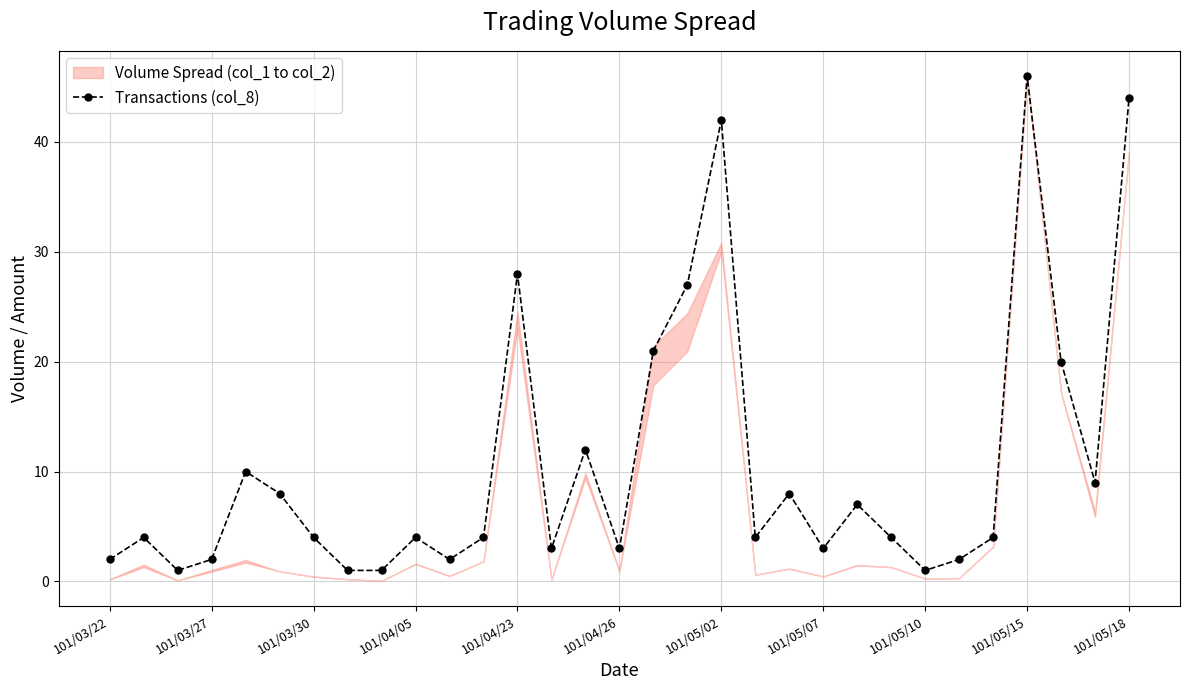

Is it true that Transactions (col_8) equals 3 at 101/05/07?

True